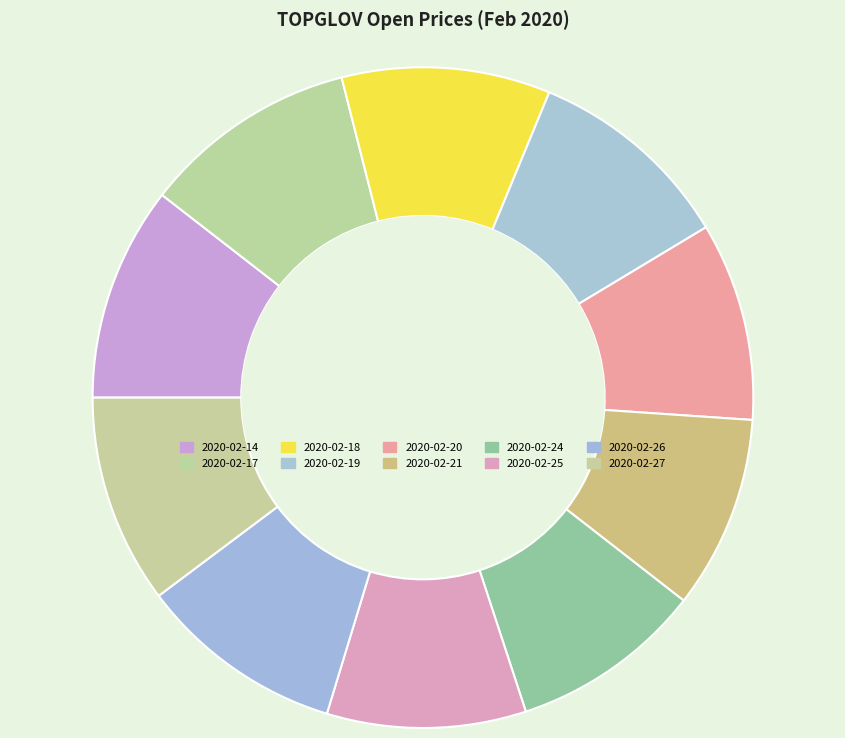

How much of the chart is everything except 2020-02-20?

90.3%